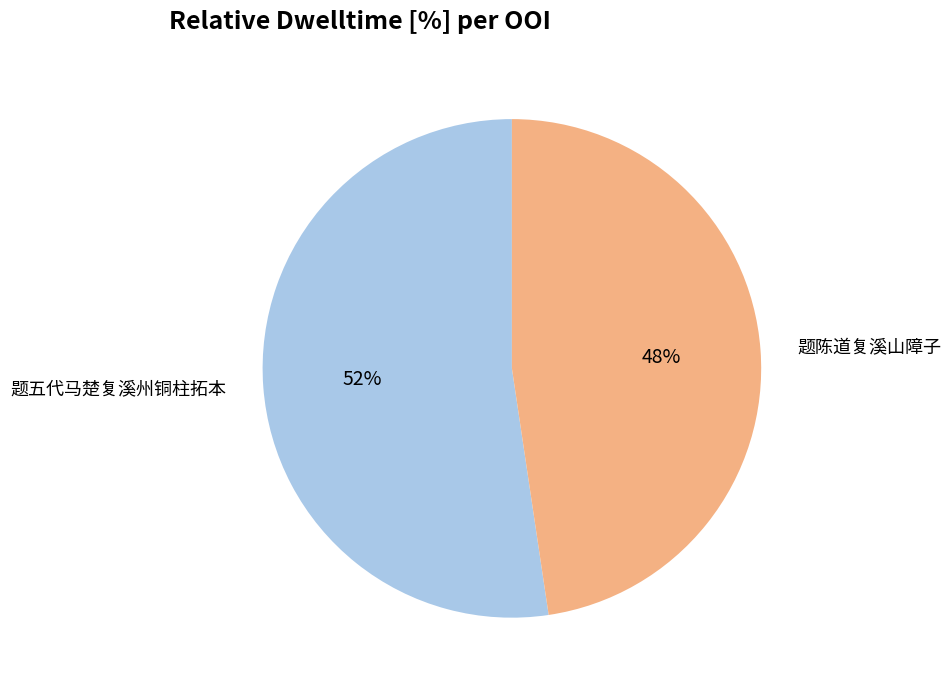

To the nearest percent, what portion does 题五代马楚复溪州铜柱拓本 represent?

52%